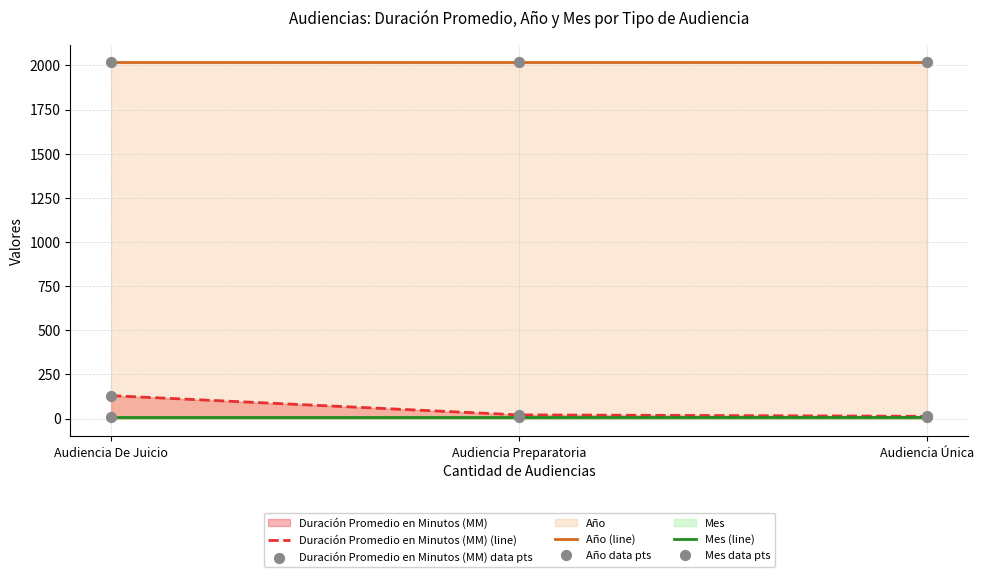

At how many categories does at least one series exceed 165?

3